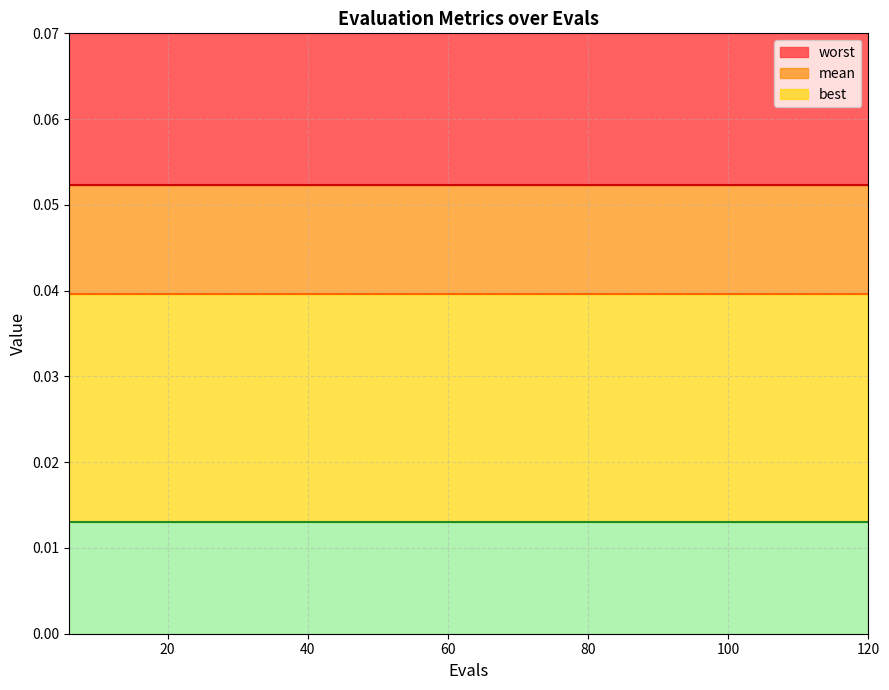

Read the worst value at 6.

0.1